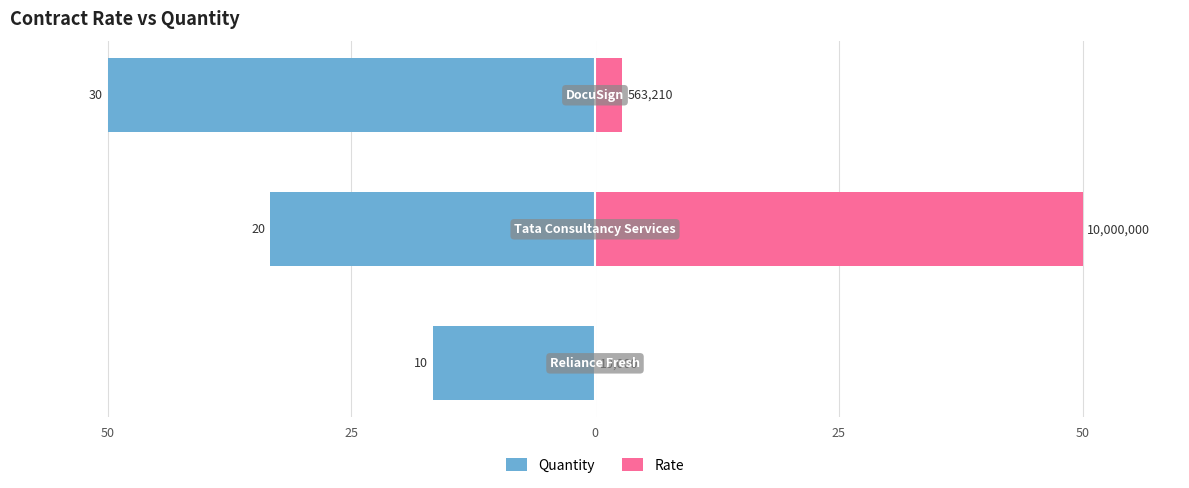

What is the total value across all series at 25?

16.7